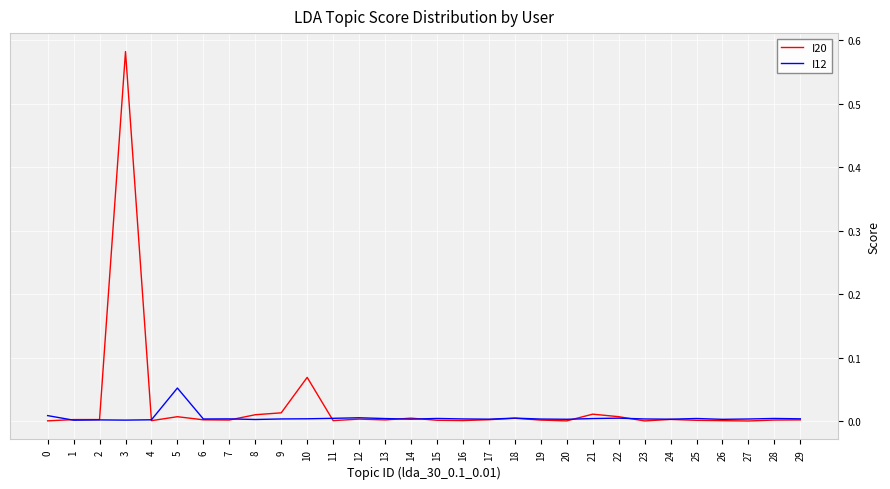

The I20 series shows 0.0 at 4. True or false?

True